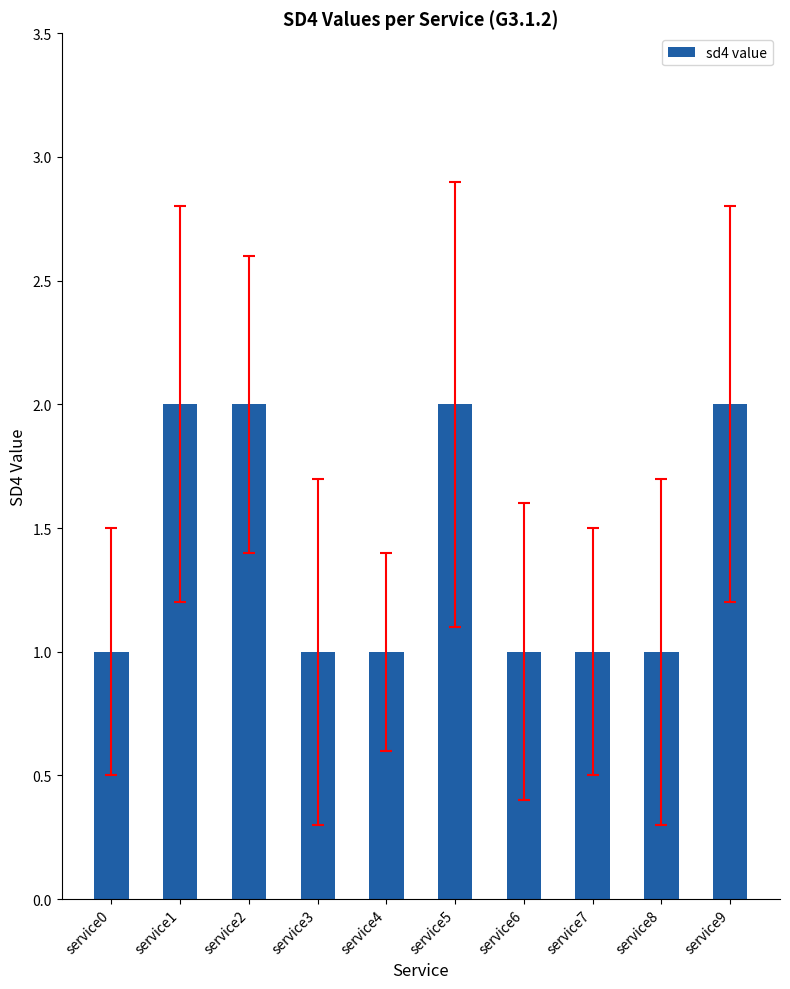

What is the value of the 10th bar from the left?

2